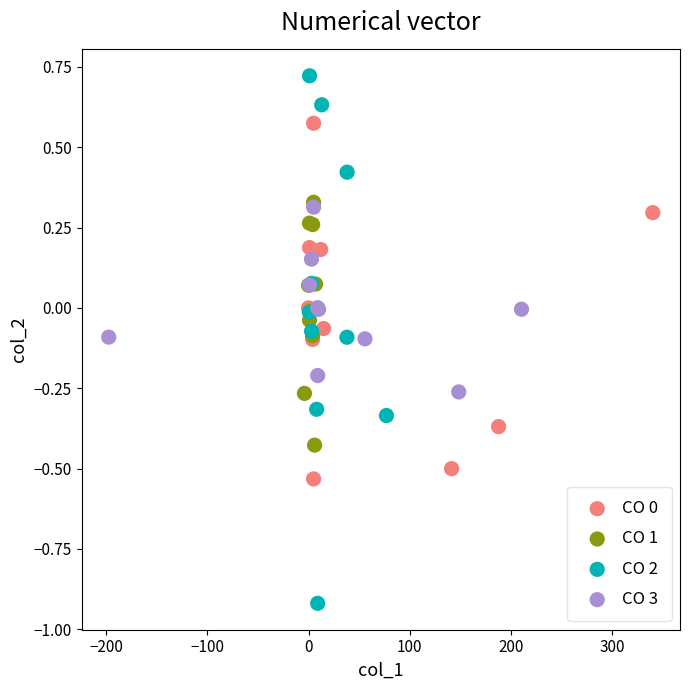

Which series has the widest spread of Y values?

CO 2